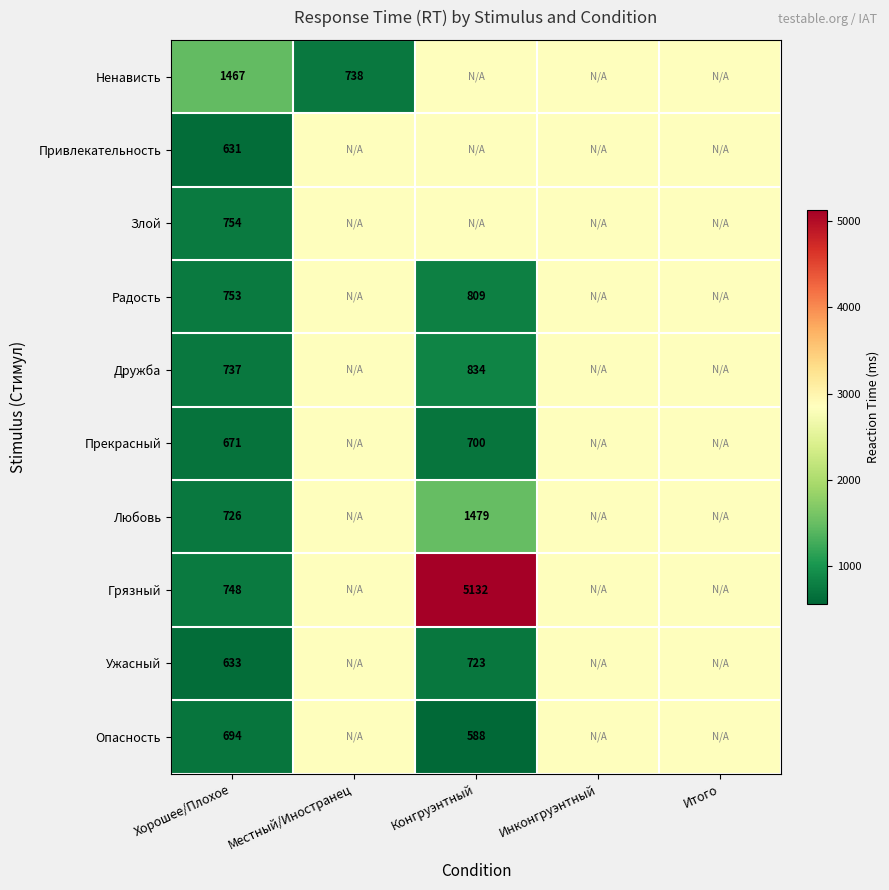

What is the spread (max minus min) of values at Хорошее/Плохое?

836.0